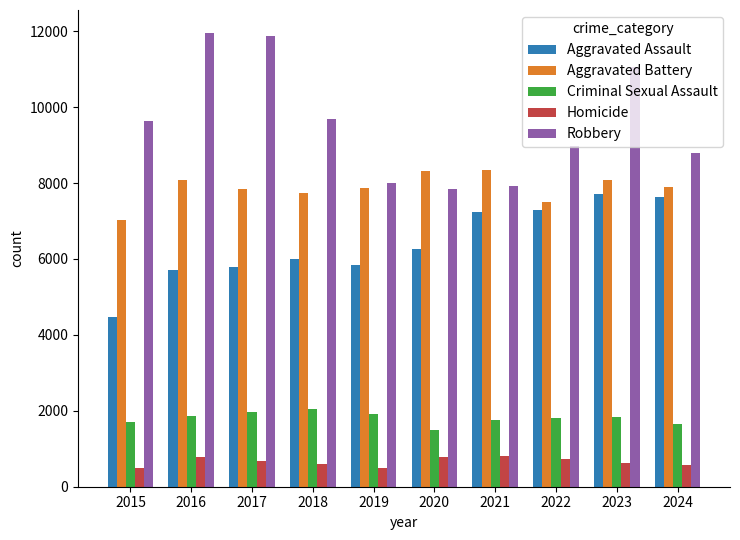

What is the smallest value displayed?

496